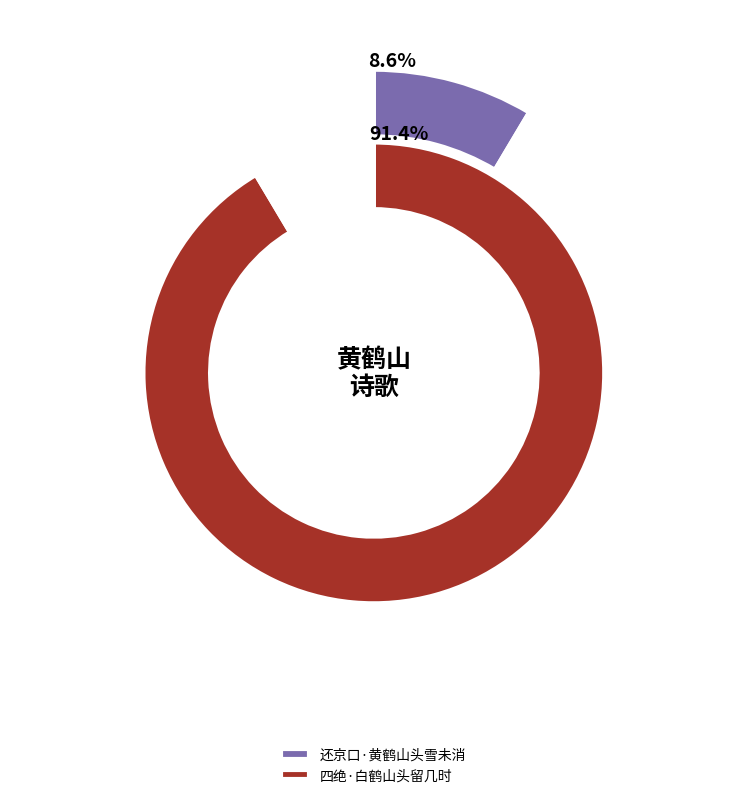

Approximately how many times larger is the value at 四绝·白鹤山头留几时 compared to 还京口·黄鹤山头雪未消?

10.7